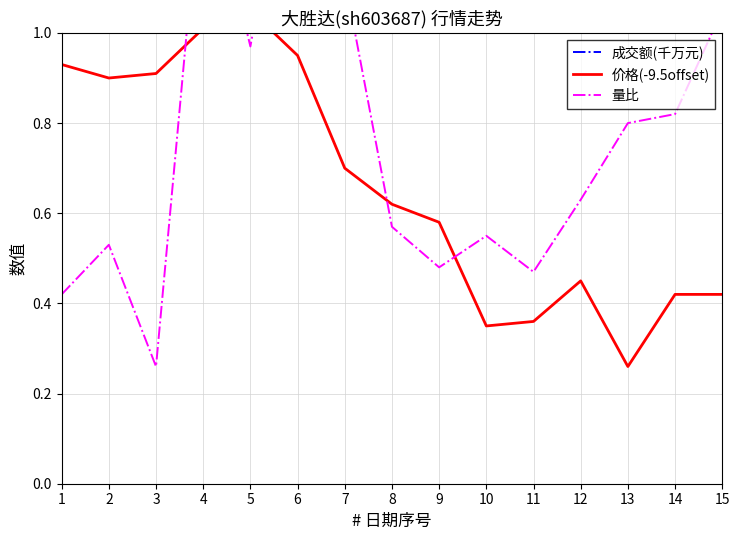

At which label does 成交额(千万元) reach its minimum?

14